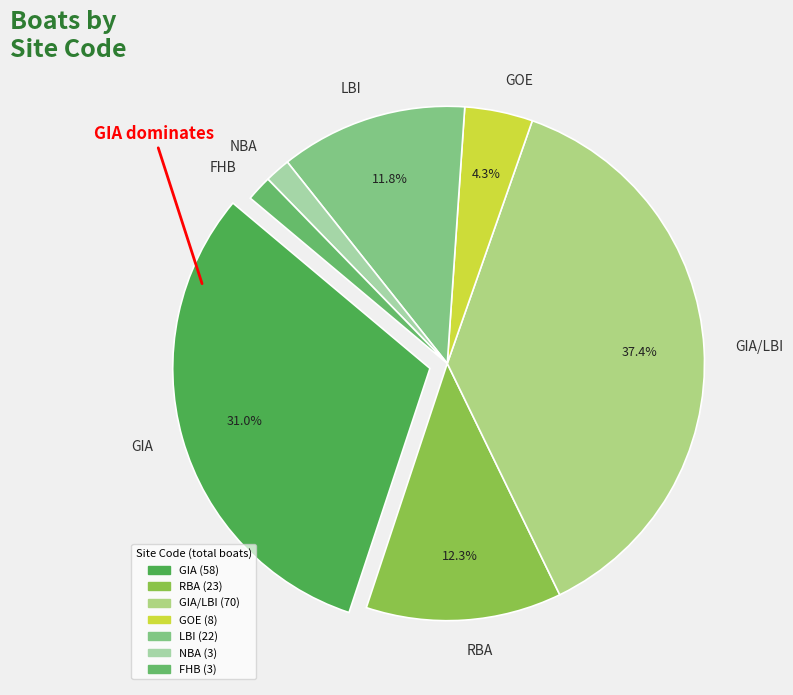

Combined, what portion of the pie is GIA/LBI and GOE?

41.7%